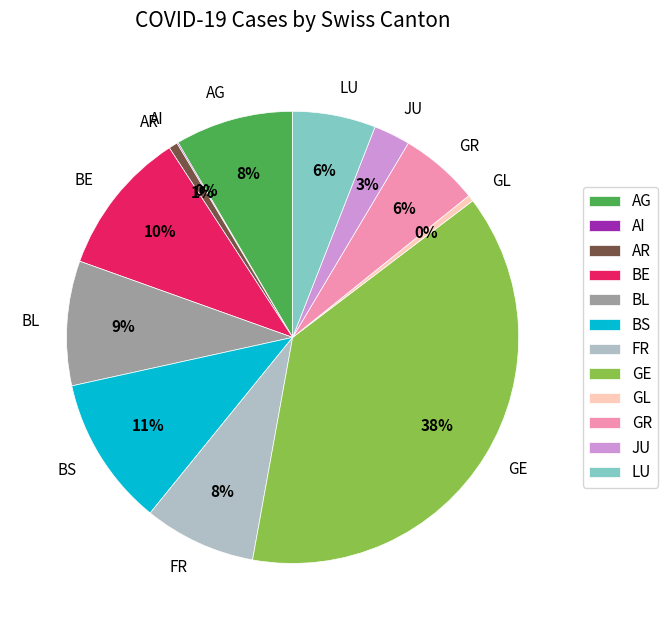

To the nearest percent, what percentage of the pie is JU?

3%